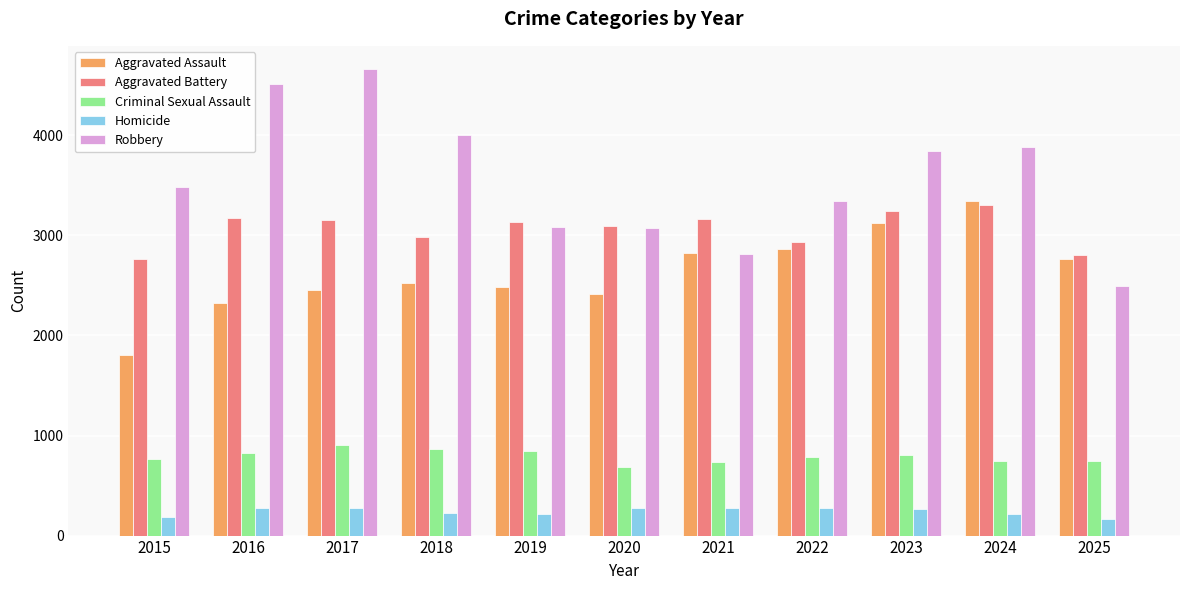

What is the spread (max minus min) of values at 2022?

3074